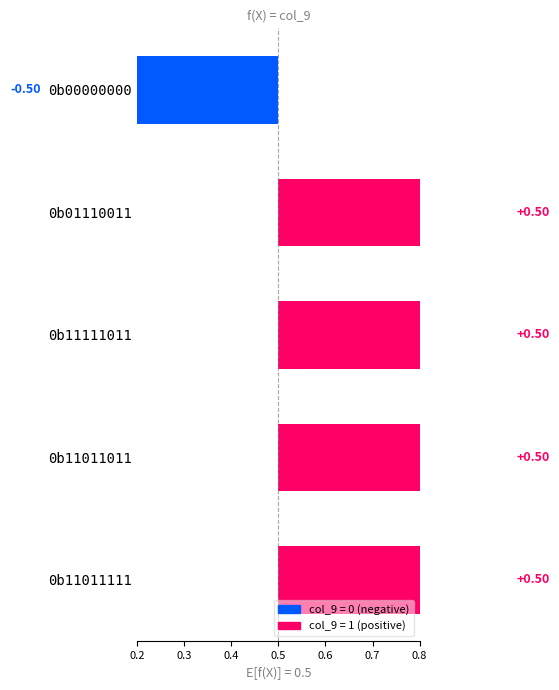

Are the bars grouped side by side (vs. stacked)?

No